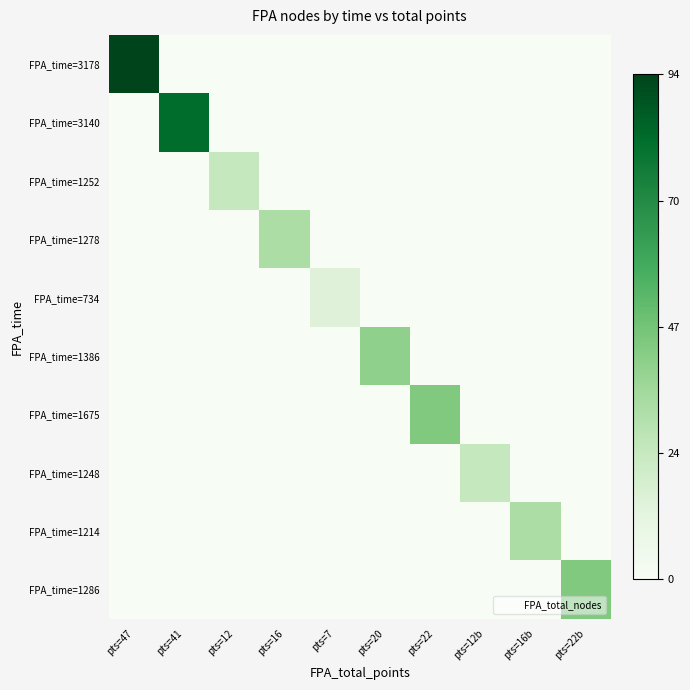

Reading left to right, list all the values displayed in this chart.

FPA_time=3178: pts=47=94	pts=41=0	pts=12=0	pts=16=0	pts=7=0	pts=20=0	pts=22=0	pts=12b=0	pts=16b=0	pts=22b=0
FPA_time=3140: pts=47=0	pts=41=82	pts=12=0	pts=16=0	pts=7=0	pts=20=0	pts=22=0	pts=12b=0	pts=16b=0	pts=22b=0
FPA_time=1252: pts=47=0	pts=41=0	pts=12=24	pts=16=0	pts=7=0	pts=20=0	pts=22=0	pts=12b=0	pts=16b=0	pts=22b=0
FPA_time=1278: pts=47=0	pts=41=0	pts=12=0	pts=16=32	pts=7=0	pts=20=0	pts=22=0	pts=12b=0	pts=16b=0	pts=22b=0
FPA_time=734: pts=47=0	pts=41=0	pts=12=0	pts=16=0	pts=7=14	pts=20=0	pts=22=0	pts=12b=0	pts=16b=0	pts=22b=0
FPA_time=1386: pts=47=0	pts=41=0	pts=12=0	pts=16=0	pts=7=0	pts=20=40	pts=22=0	pts=12b=0	pts=16b=0	pts=22b=0
FPA_time=1675: pts=47=0	pts=41=0	pts=12=0	pts=16=0	pts=7=0	pts=20=0	pts=22=44	pts=12b=0	pts=16b=0	pts=22b=0
FPA_time=1248: pts=47=0	pts=41=0	pts=12=0	pts=16=0	pts=7=0	pts=20=0	pts=22=0	pts=12b=24	pts=16b=0	pts=22b=0
FPA_time=1214: pts=47=0	pts=41=0	pts=12=0	pts=16=0	pts=7=0	pts=20=0	pts=22=0	pts=12b=0	pts=16b=32	pts=22b=0
FPA_time=1286: pts=47=0	pts=41=0	pts=12=0	pts=16=0	pts=7=0	pts=20=0	pts=22=0	pts=12b=0	pts=16b=0	pts=22b=44